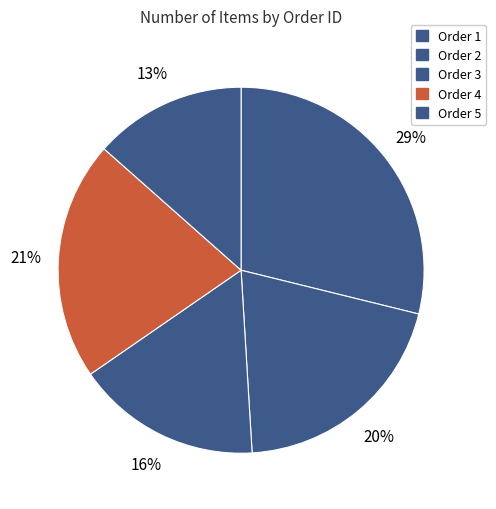

To the nearest percent, what is the average slice percentage?

20%